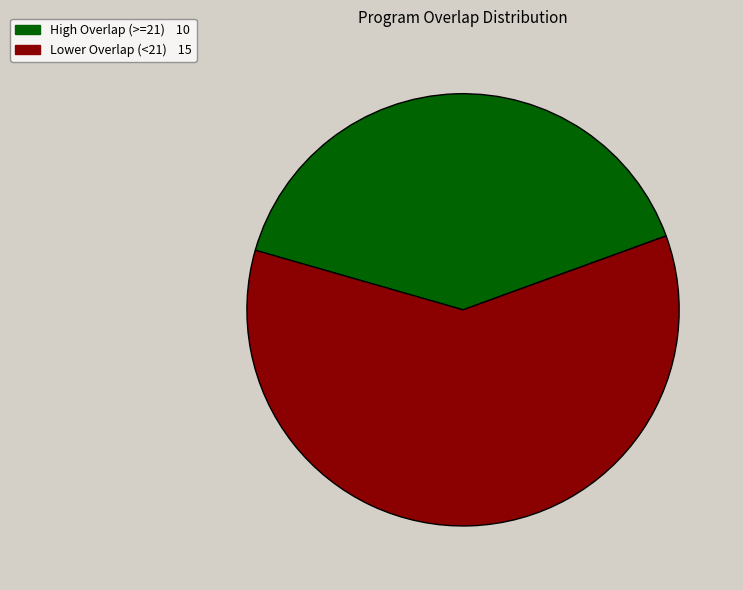

Is there any slice that represents more than half of the pie?

Yes